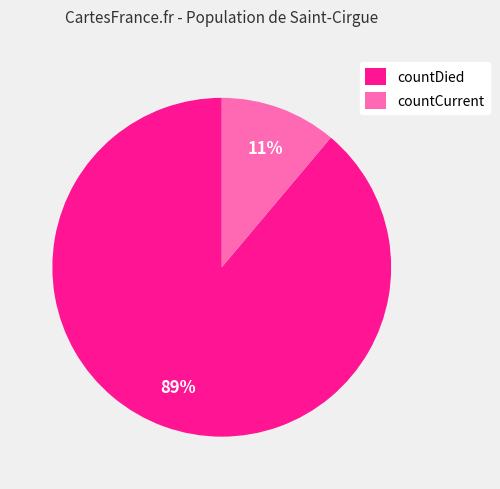

Rank the categories by value from highest to lowest.

countDied, countCurrent